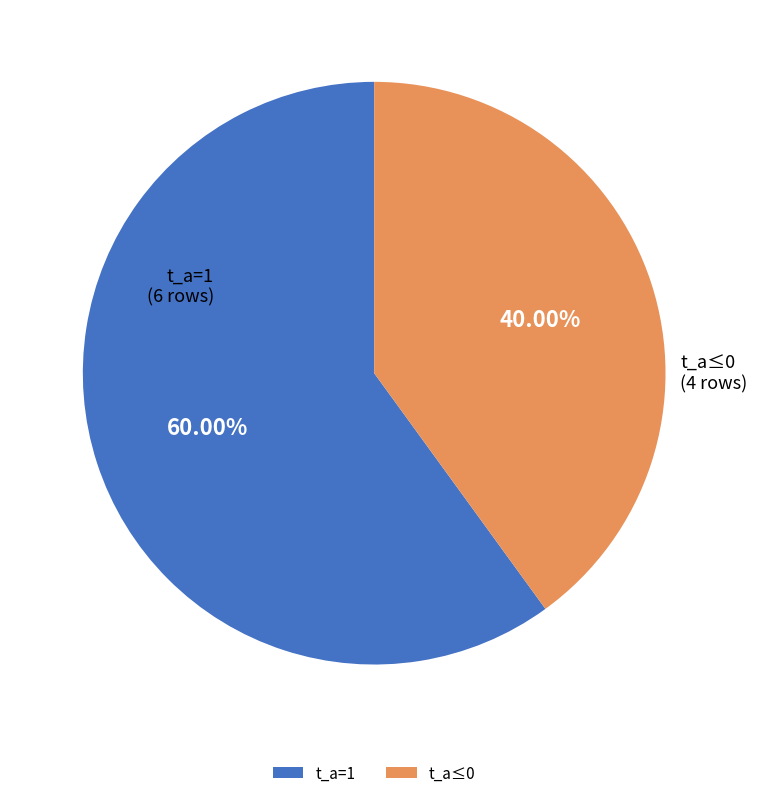

Is the sum of t_a≤0 and t_a=1 greater than half?

Yes